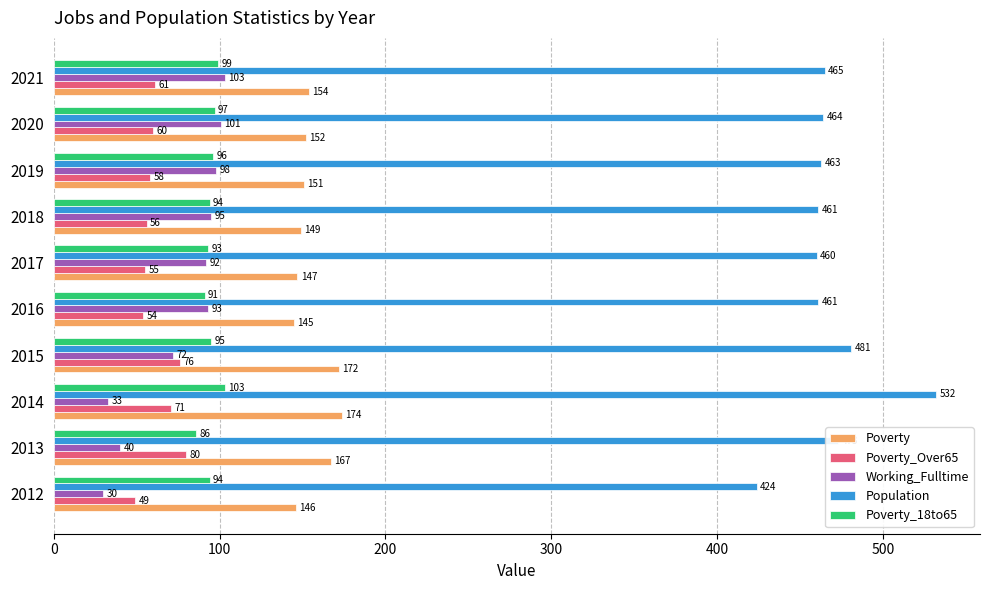

How many values in the Poverty series are below 152?

5